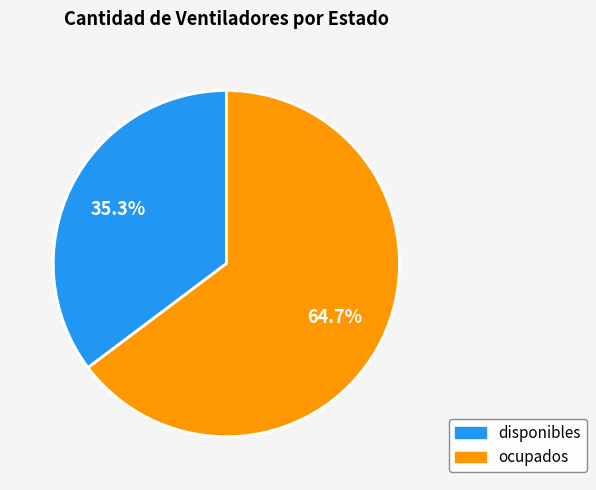

What is the smallest slice in the pie chart?

disponibles